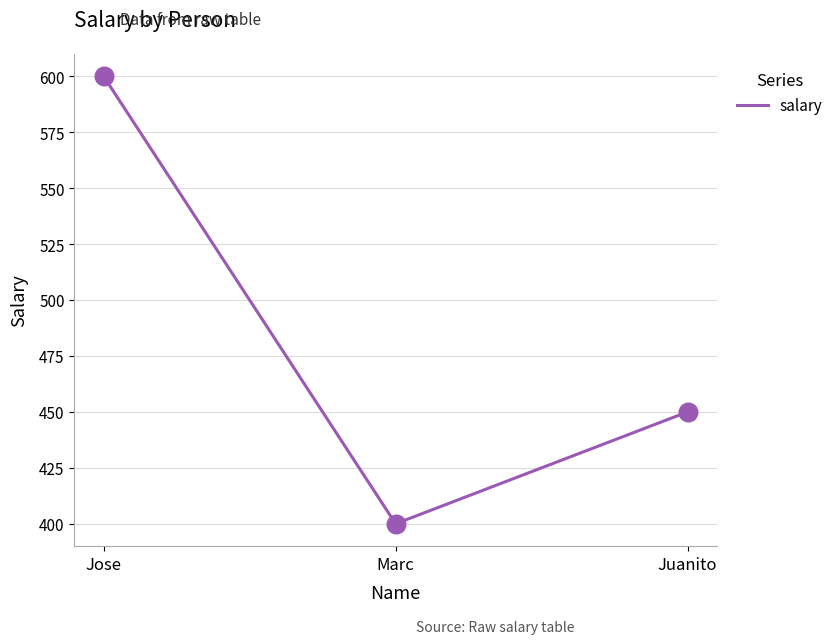

What is the change in value from Marc to Juanito?

+50